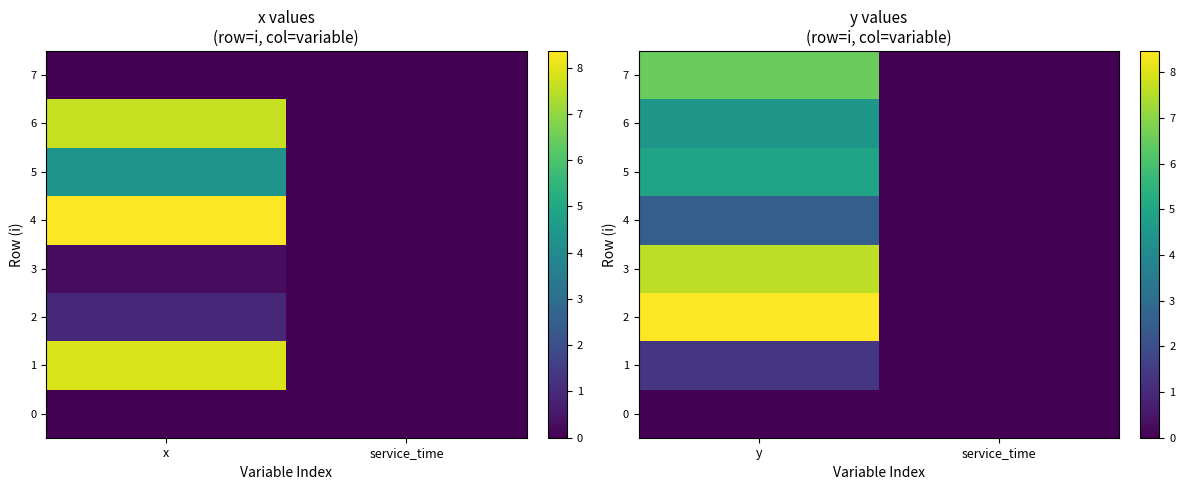

At which label is 6 closest to 2?

service_time